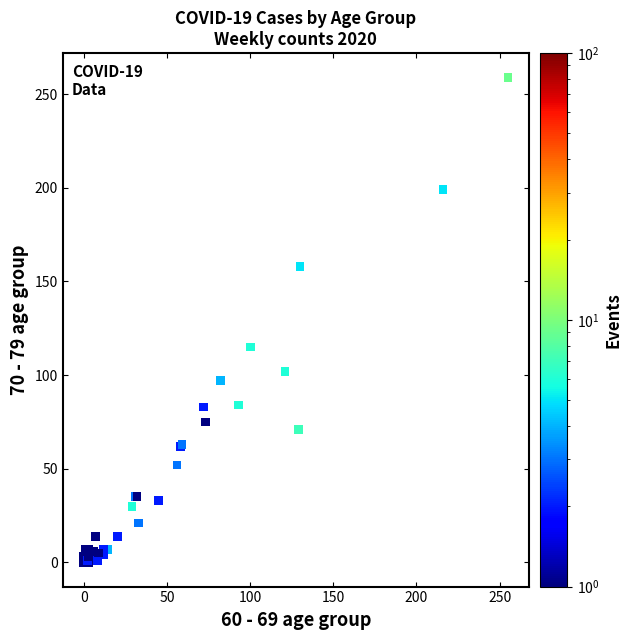

What Y value in the scatter plot is closest to 129?

115